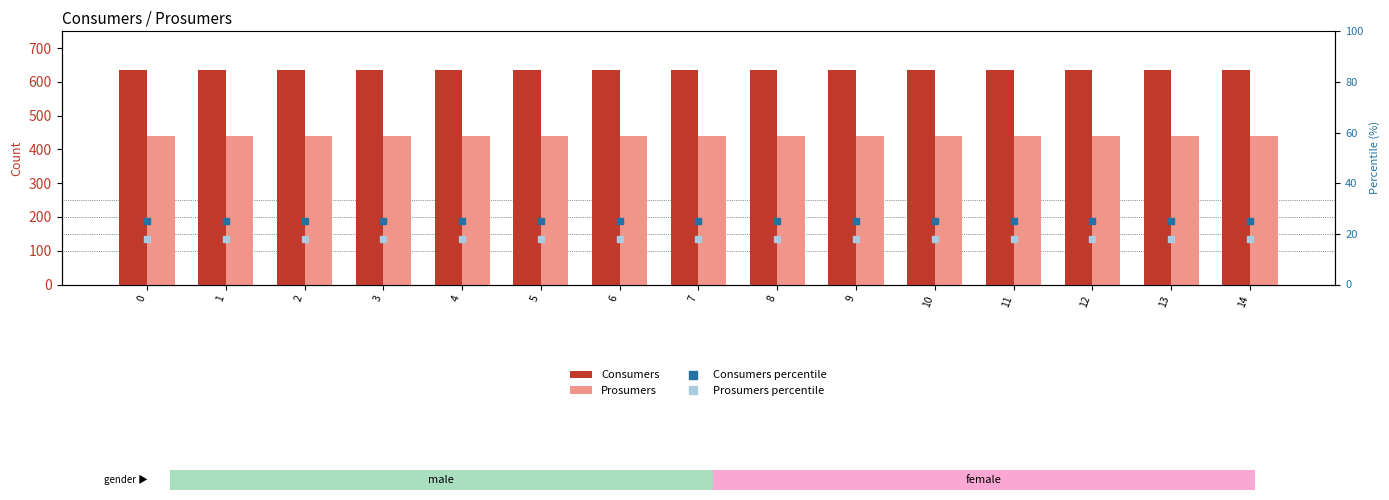

What is the value of the Prosumers bar at the 6th from the left?

440